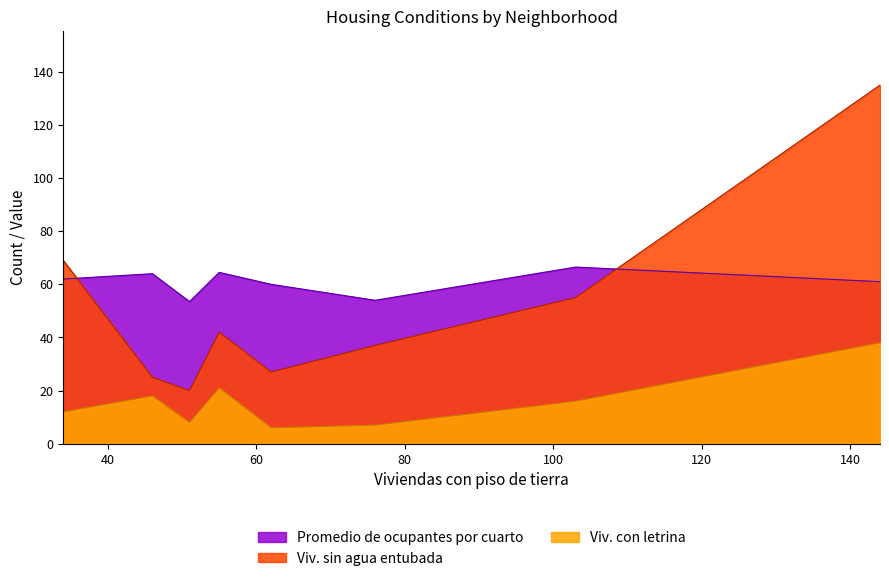

List the series in order of their overall mean, lowest first.

Viv. con letrina, Viv. sin agua entubada, Promedio de ocupantes por cuarto